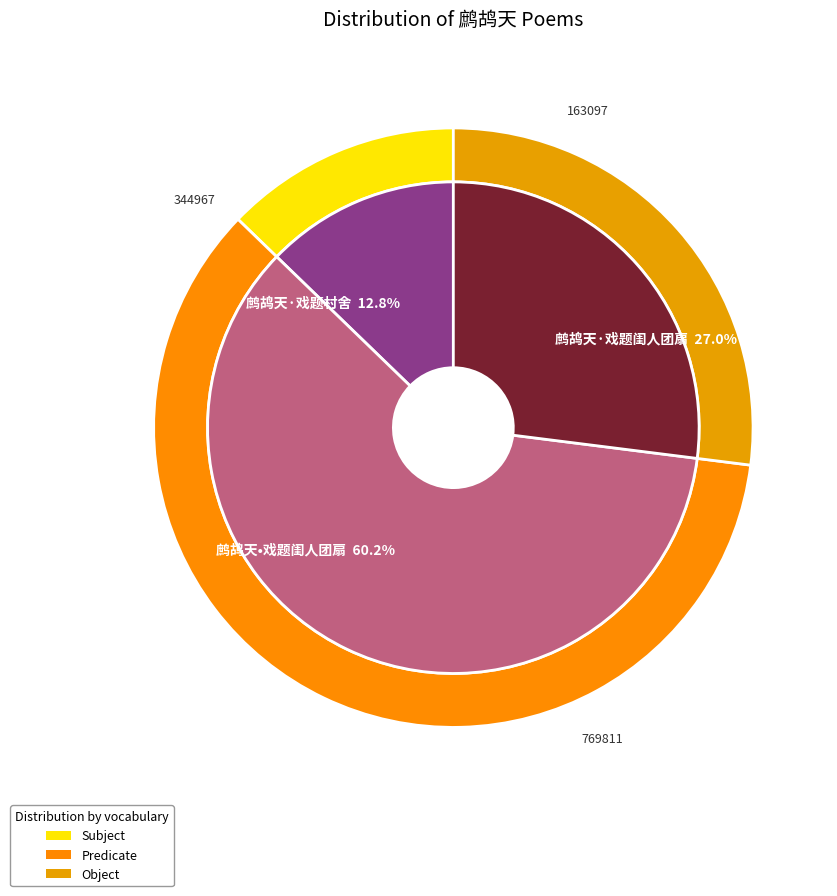

Combined, what portion of the pie is 鹧鸪天·戏题闺人团扇 and 鹧鸪天·戏题村舍?

39.8%